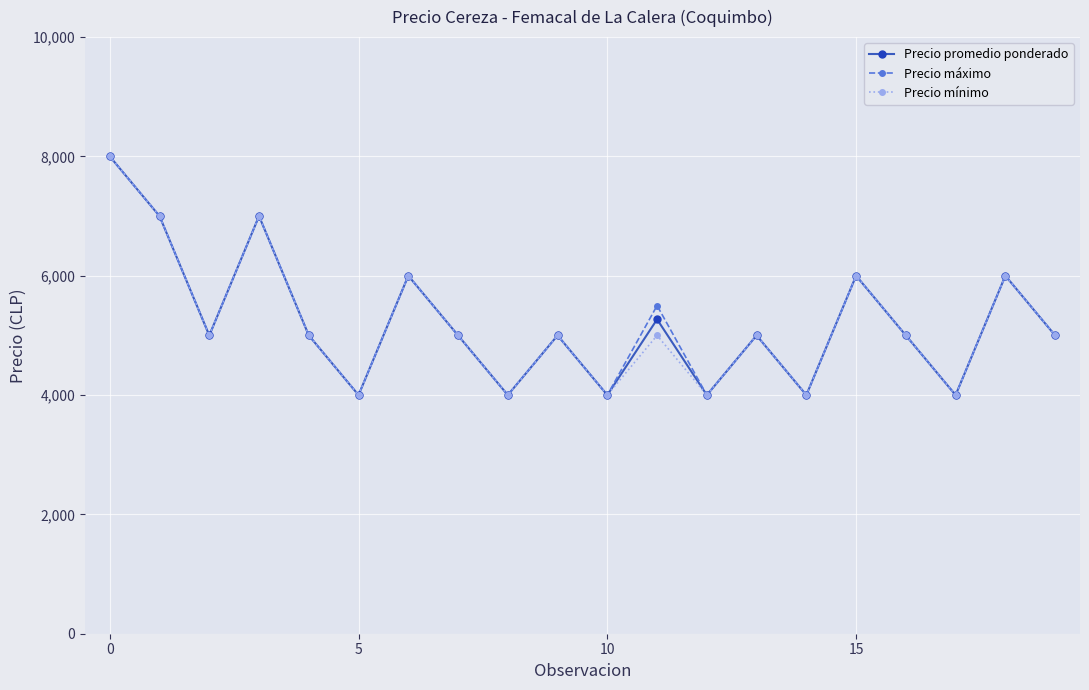

What is the minimum value shown in the chart?

4000